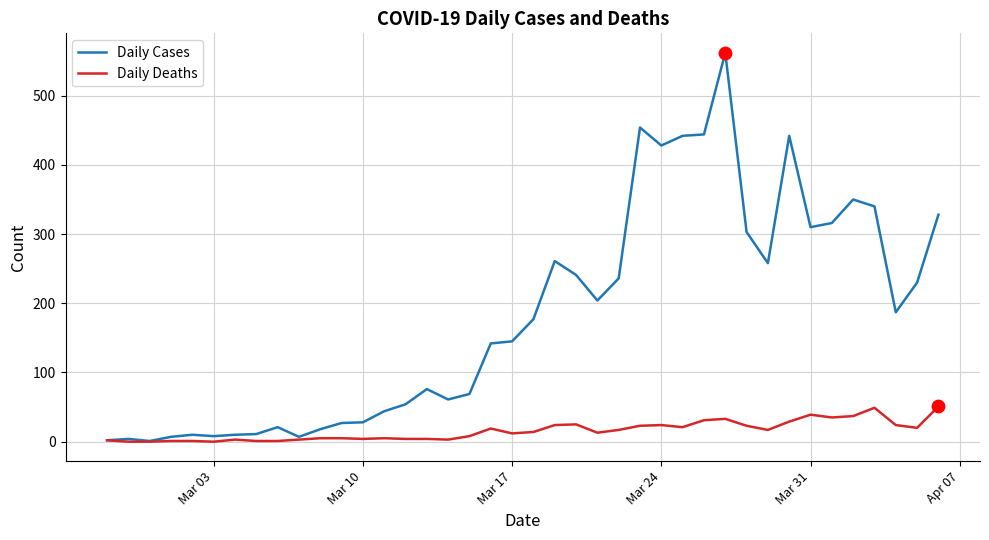

Which series has the largest total across all categories?

Daily Cases